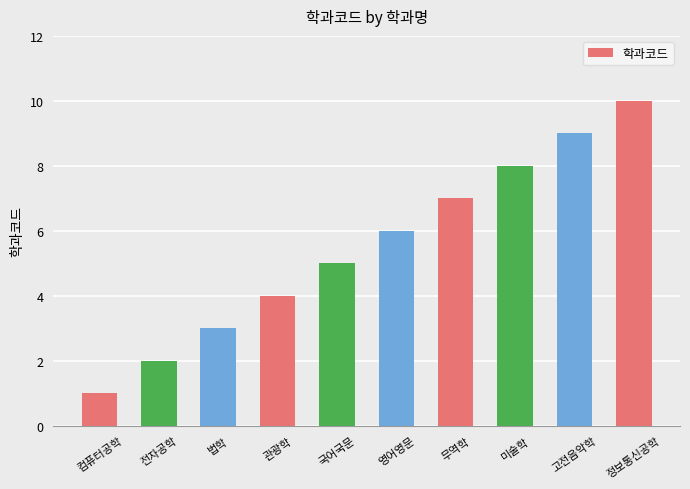

What is the ratio of the value at 법학 to the value at 무역학?

0.4